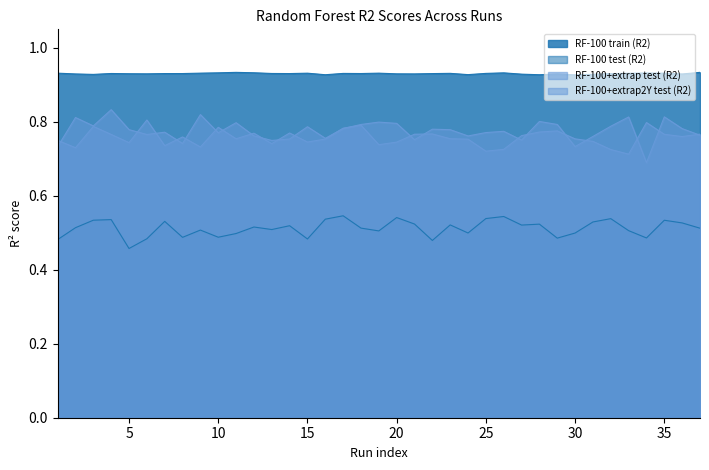

True or false: RF-100+extrap2Y test (R2) has a value of 0.8 at 10.

True